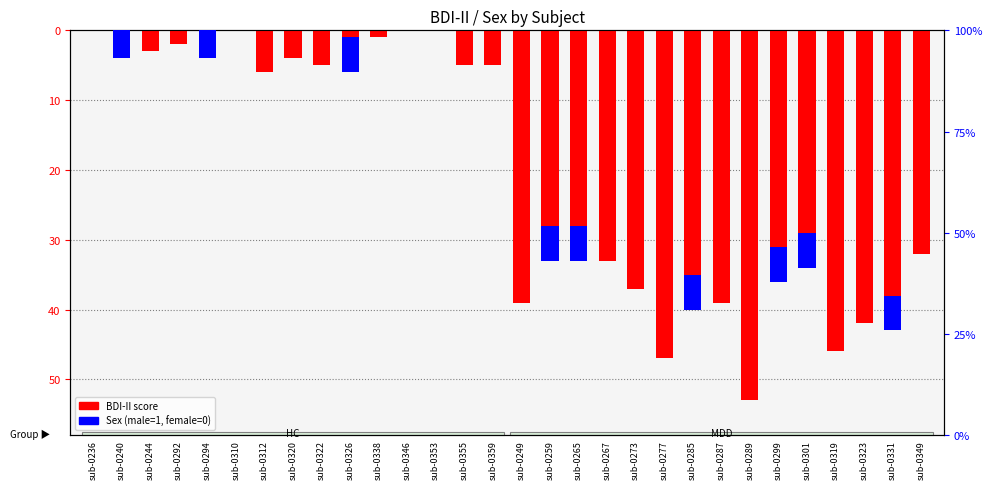

Is the value of BDI-II at sub-0346 greater than the value of Sex at sub-0326?

No